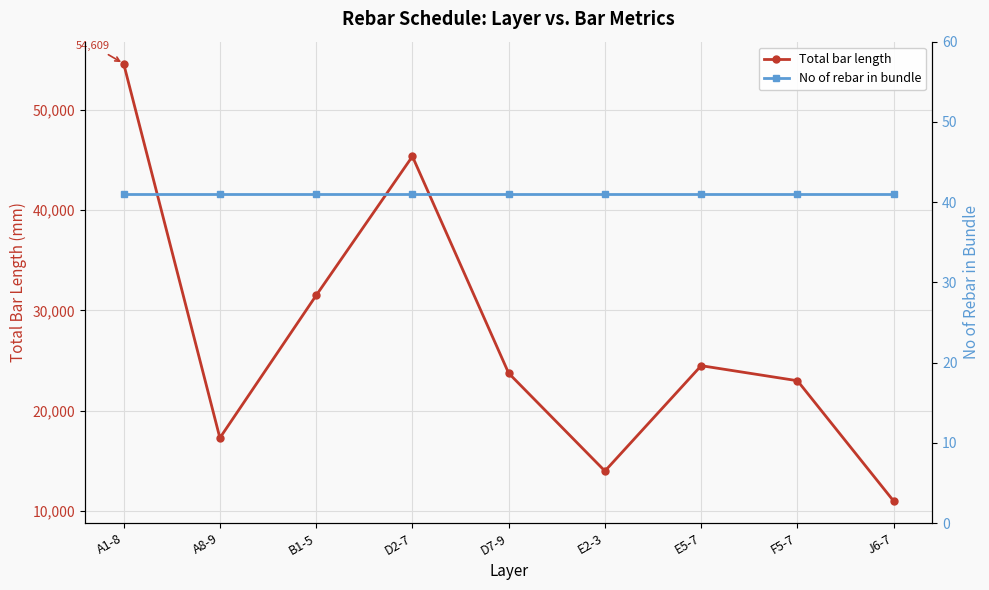

How many series are shown in this chart?

2